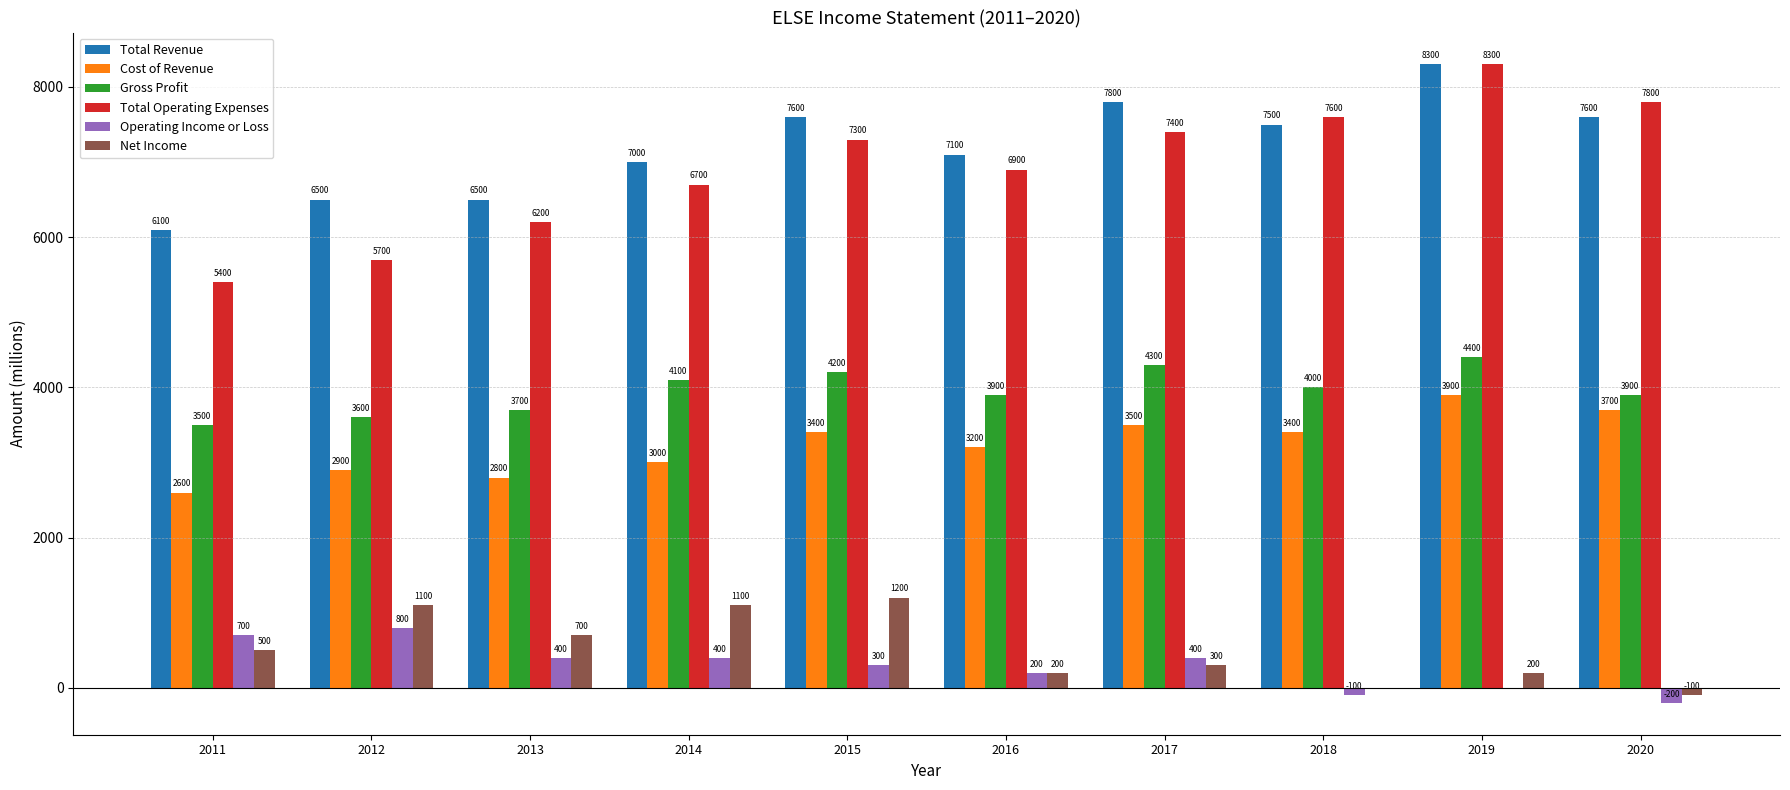

At which category is the sum across all series the highest?

2019